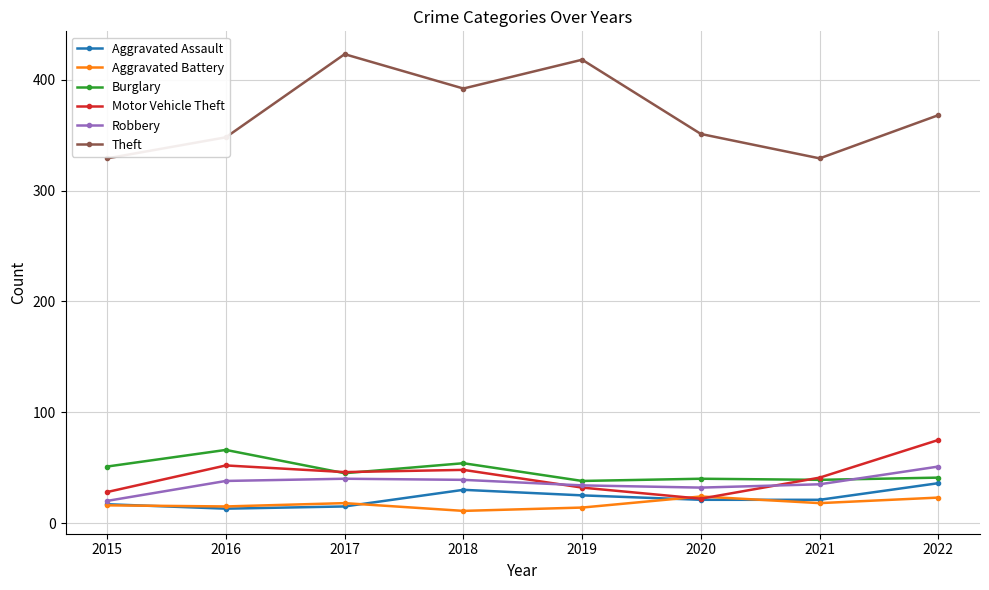

True or false: Theft has a value of 368 at 2022.

True